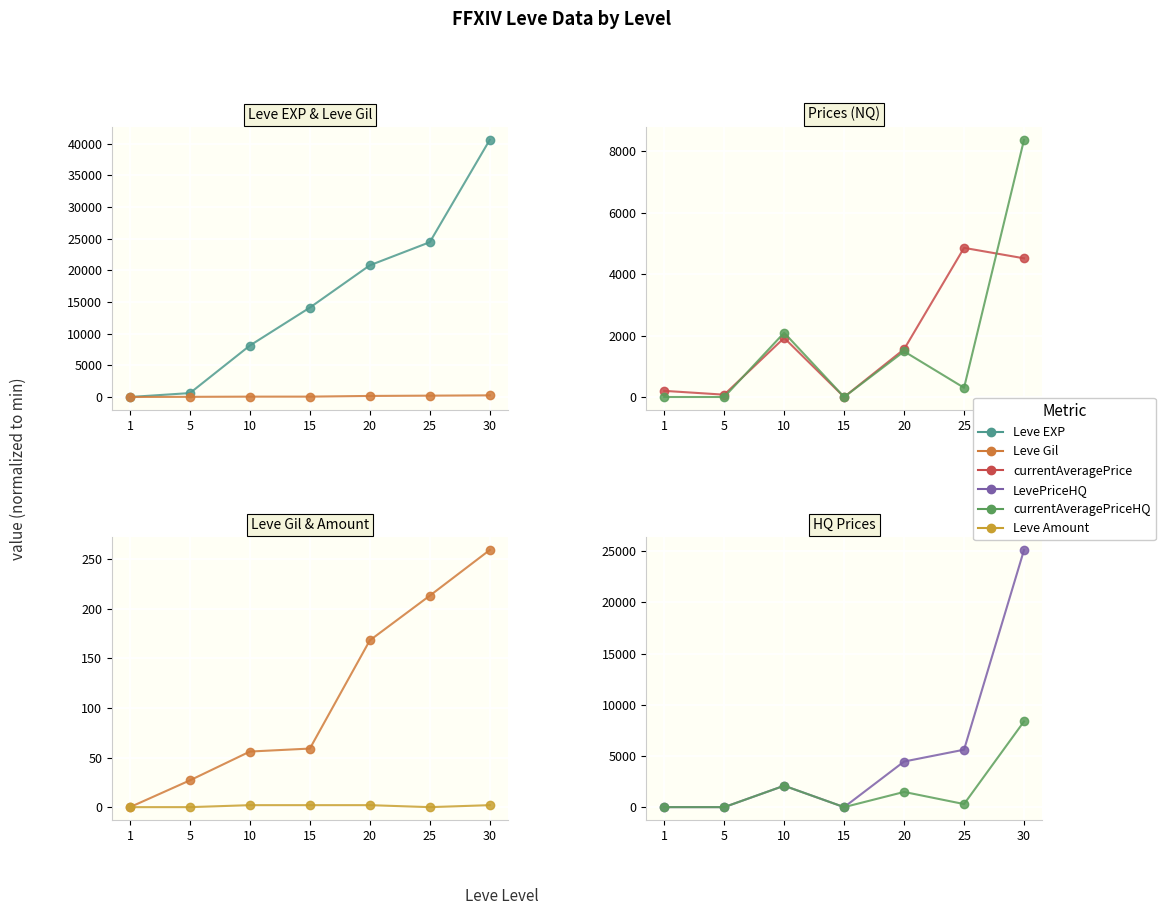

How many values in the LevePriceHQ series exceed 2092?

4